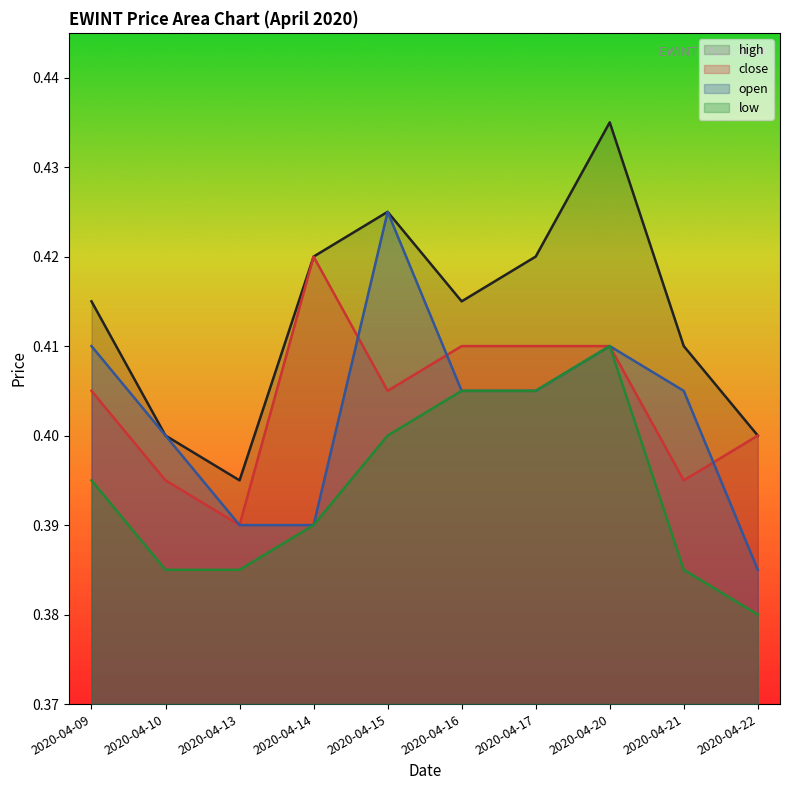

The low series shows 0.4 at 2020-04-15. True or false?

True